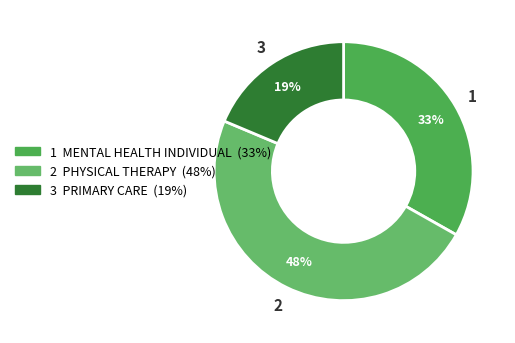

How many slices are in this pie chart?

3